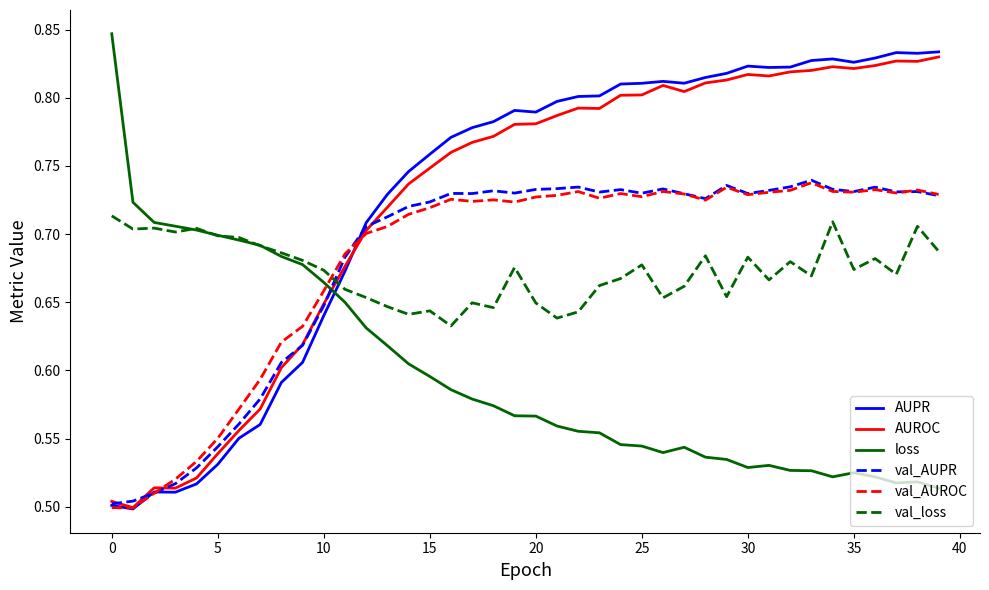

How many intersections are there between AUPR and val_loss?

1